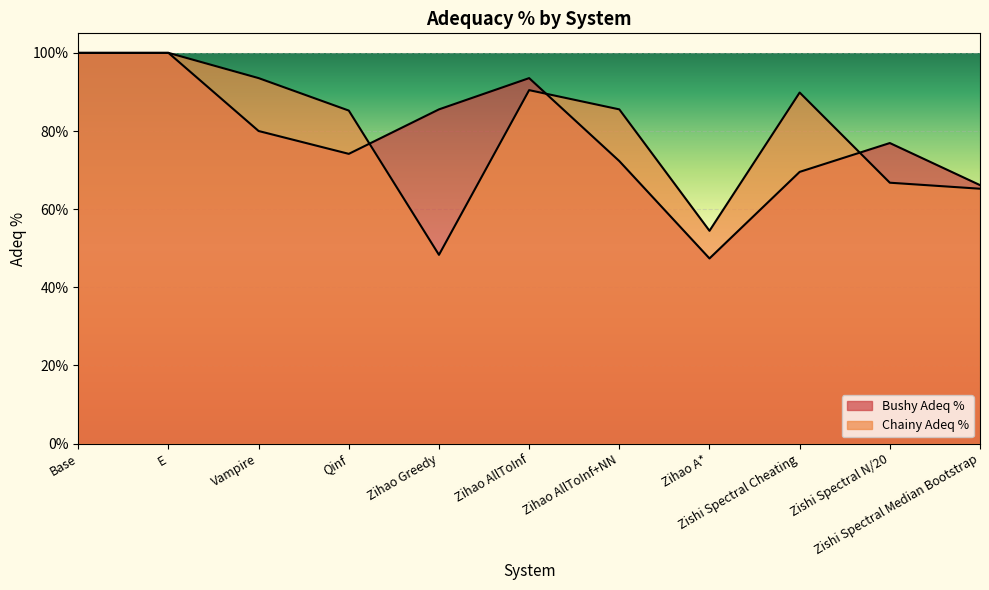

Which series has the largest total across all categories?

Chainy Adeq %